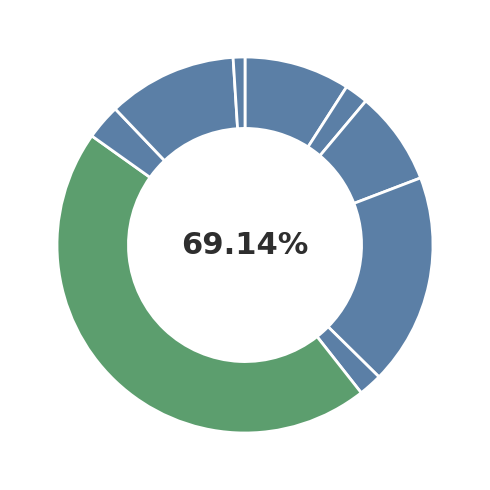

To the nearest percent, what portion does Esterilización masculina represent?

2%